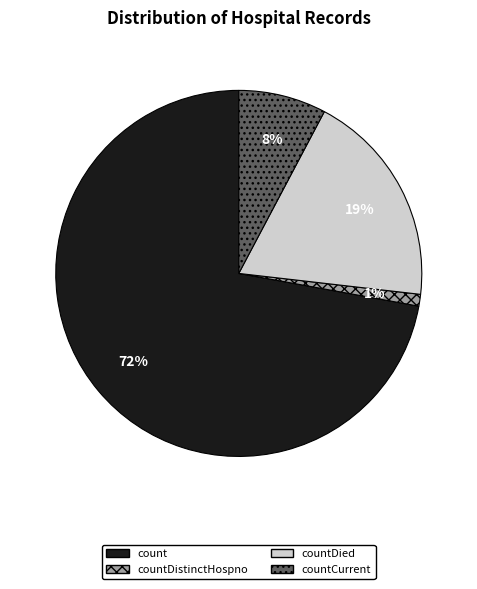

Is there a majority slice in this chart?

Yes